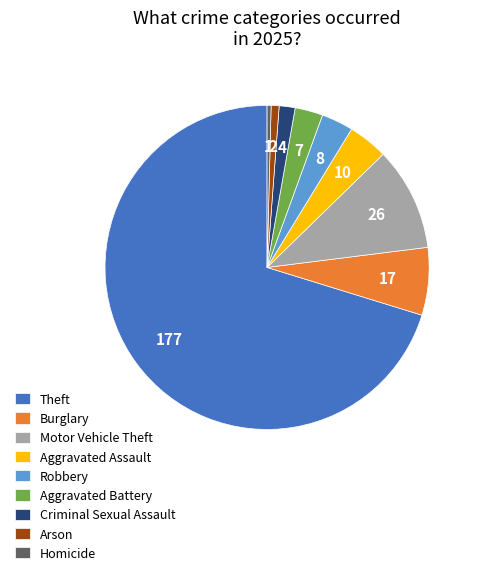

What is the ratio of the value at Theft to the value at Homicide?

177.0